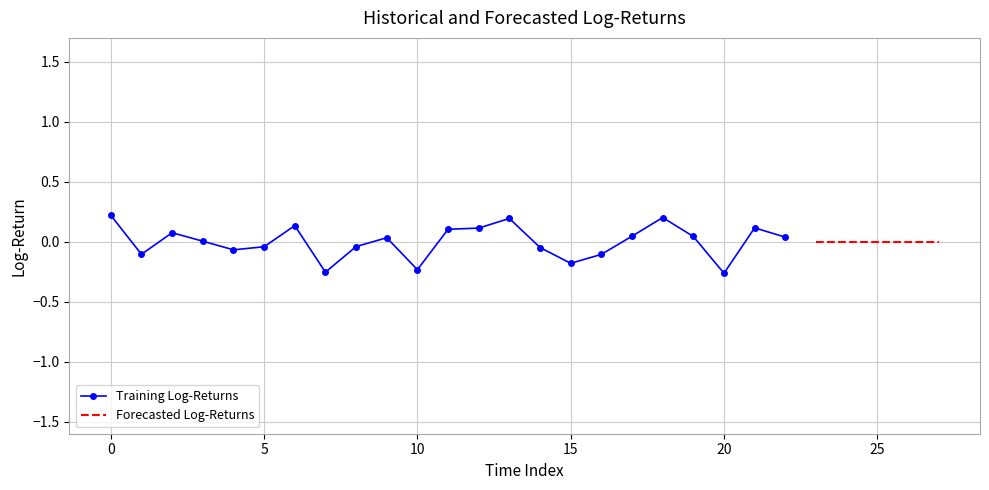

Which label corresponds to the smallest value in the chart?

20